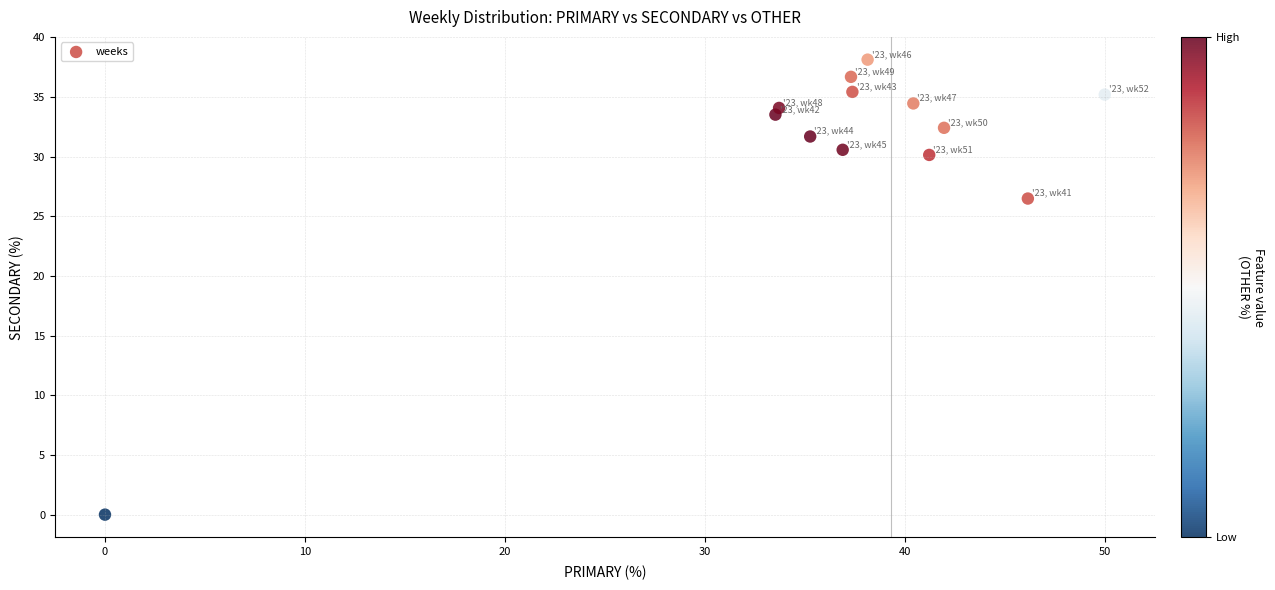

What is the range of Y values (max minus min)?

38.1